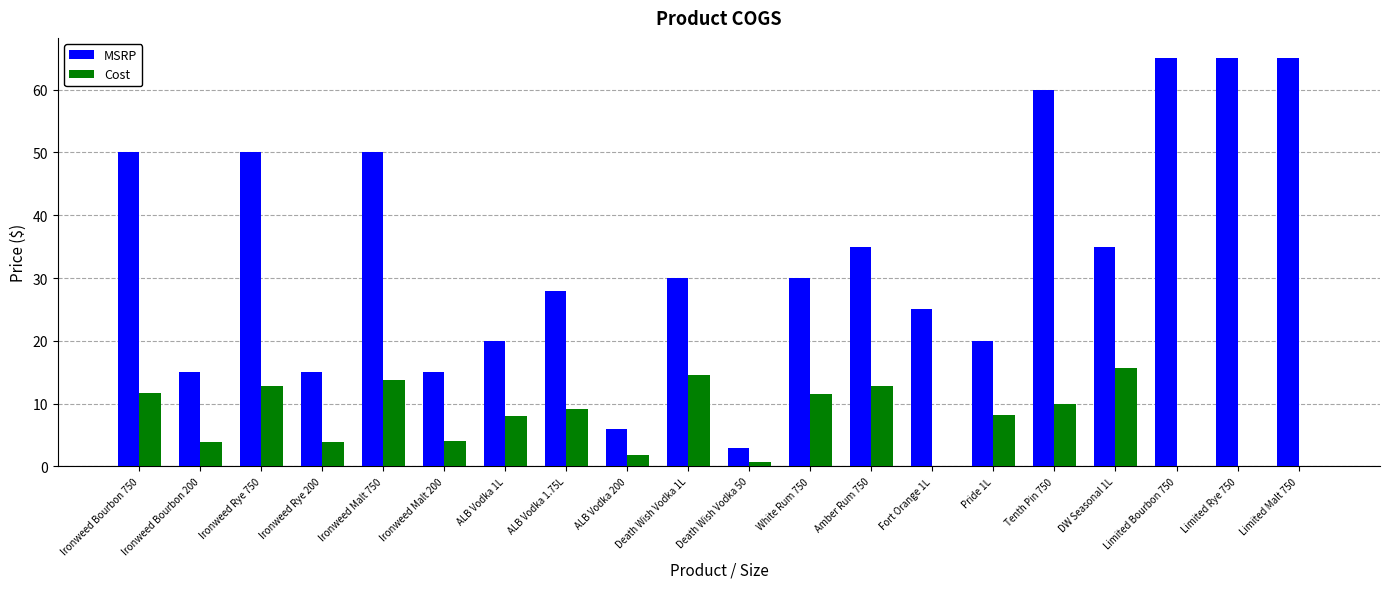

How many data points does each series have?

20